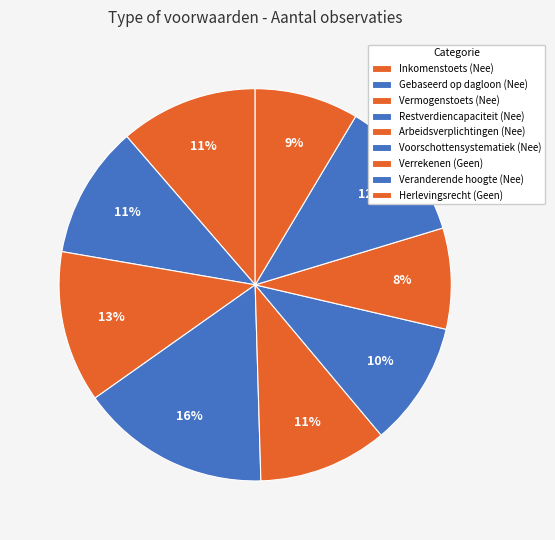

Count the number of slices in the pie.

9